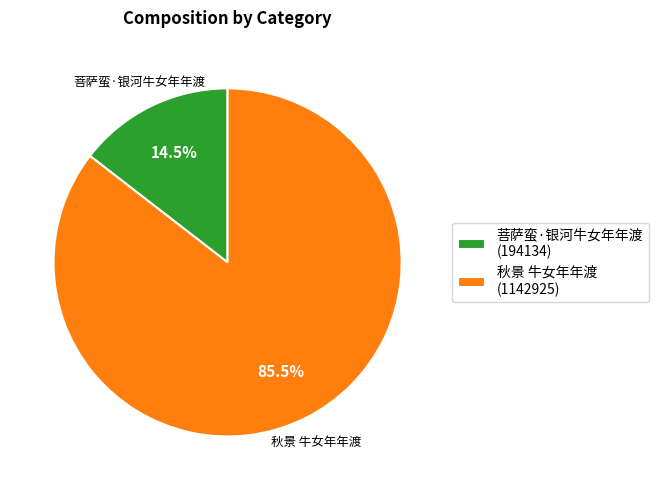

Which slice represents more than half of the pie?

秋景 牛女年年渡